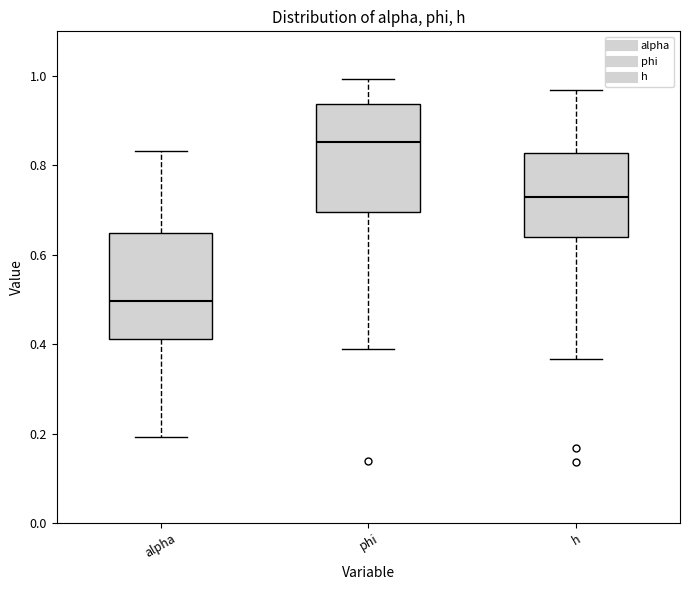

Where does the upper whisker of the box for phi end on the y-axis? The values are not printed on the chart, so give them approximately, as read against the axis.

1.00